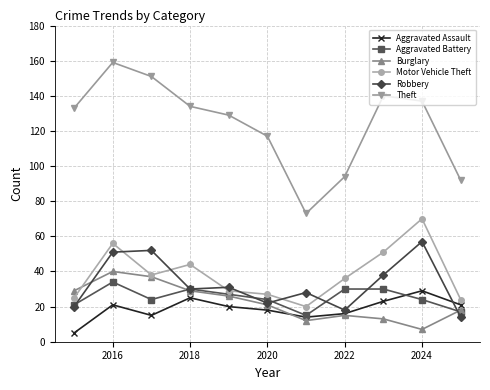

True or false: Theft has more than 2 interior local peaks.

False